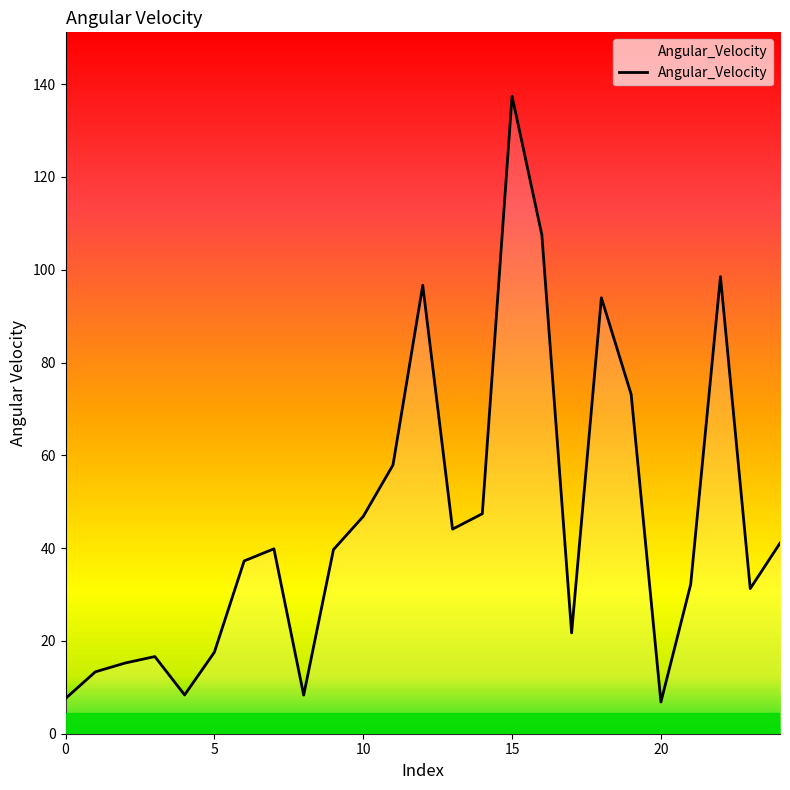

The value at 7 is 39.8. True or false?

True